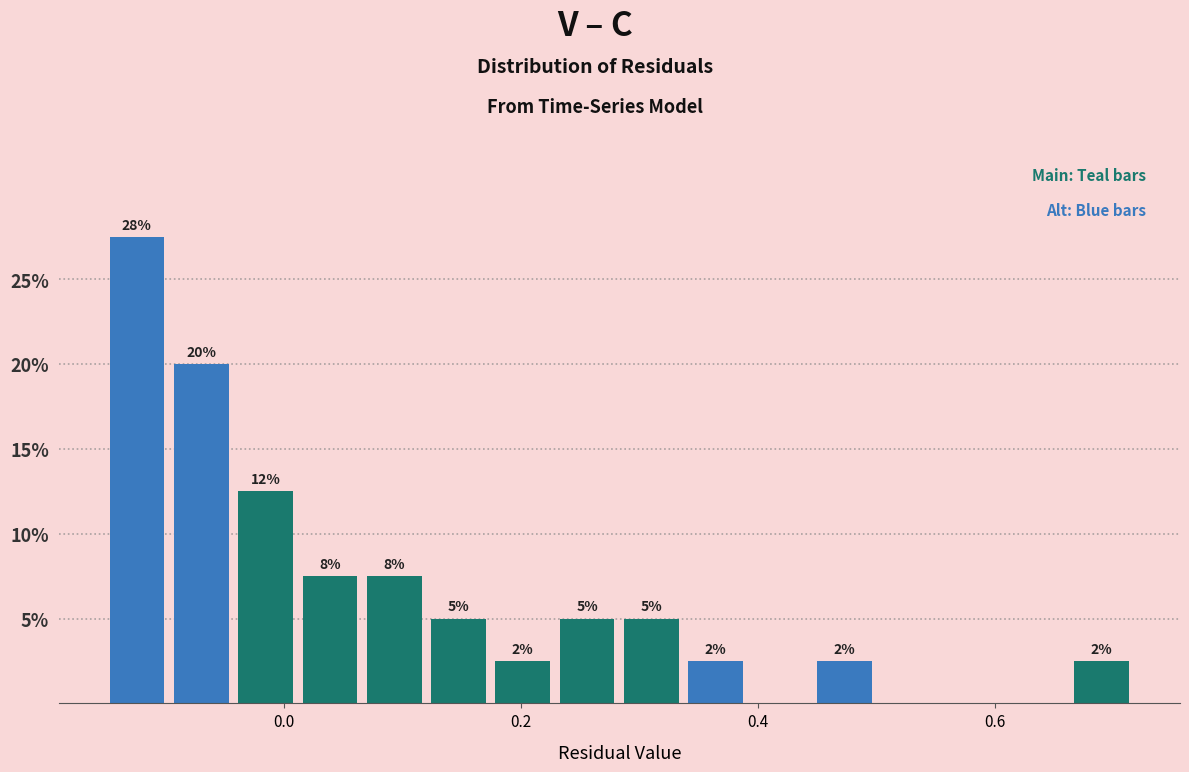

Read against the x-axis, roughly where is the centre of the tallest bar?

-0.12